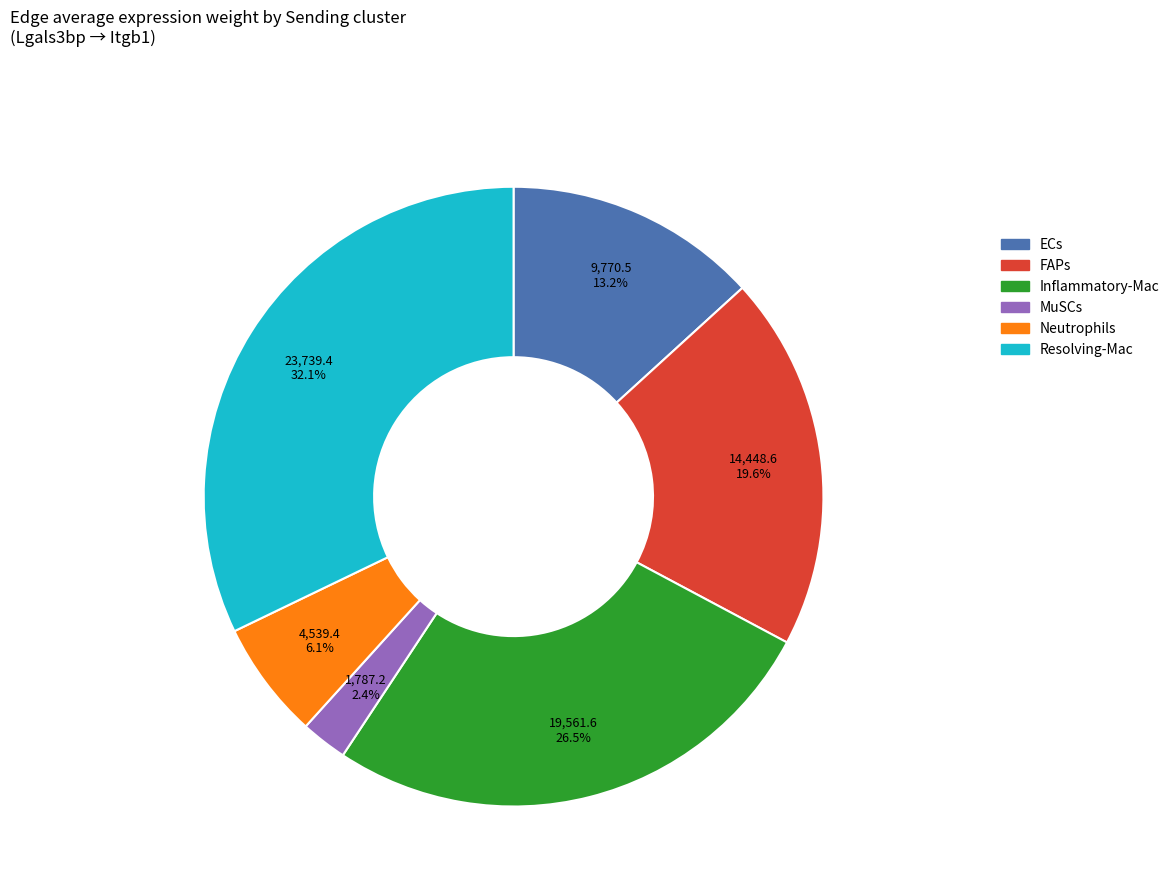

To the nearest percent, what percentage of the pie is MuSCs?

2%